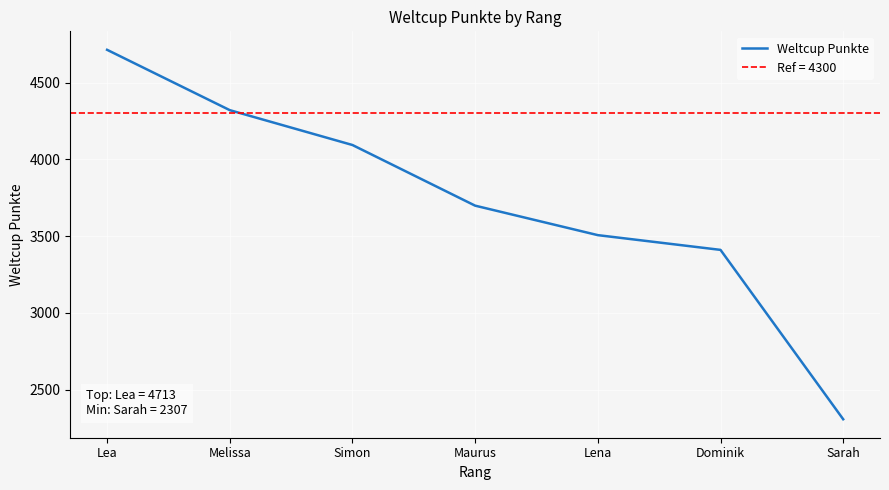

True or false: the data shows 6567 at Lea.

False